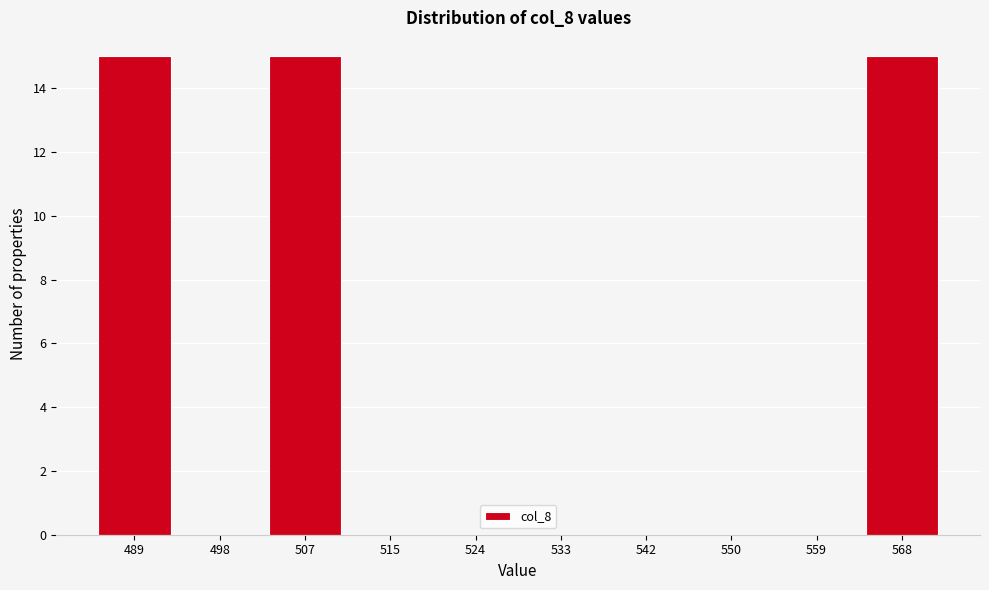

Reading left to right, transcribe all the data shown in this chart.

489=15	498=0	507=15	515=0	524=0	533=0	542=0	550=0	559=0	568=15